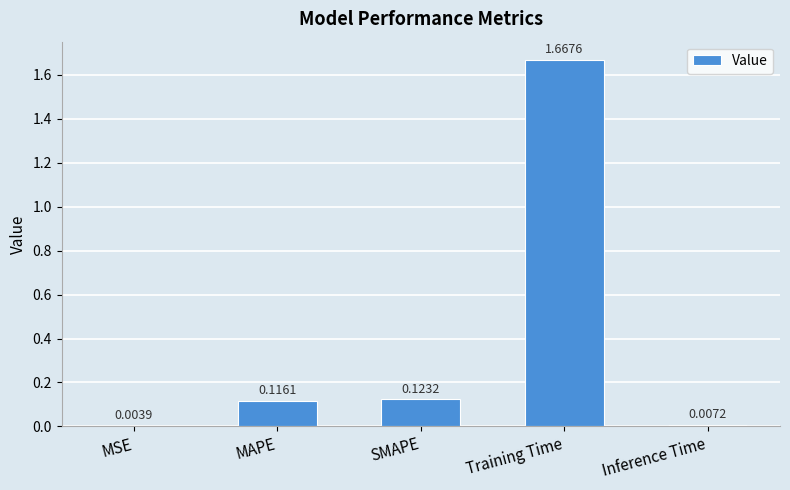

Are the bars horizontal?

No